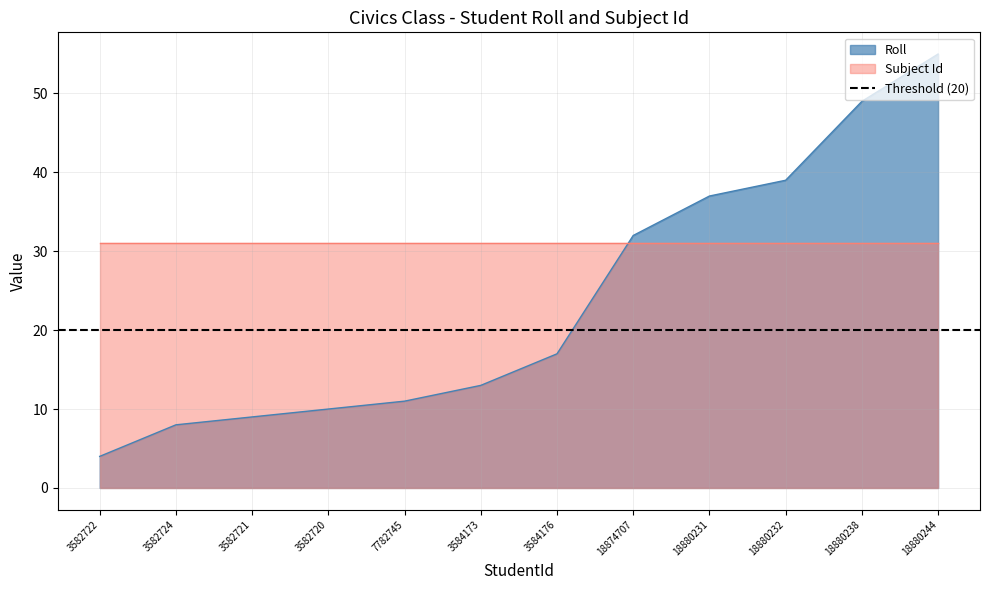

Which label corresponds to the smallest value in the chart?

3582722